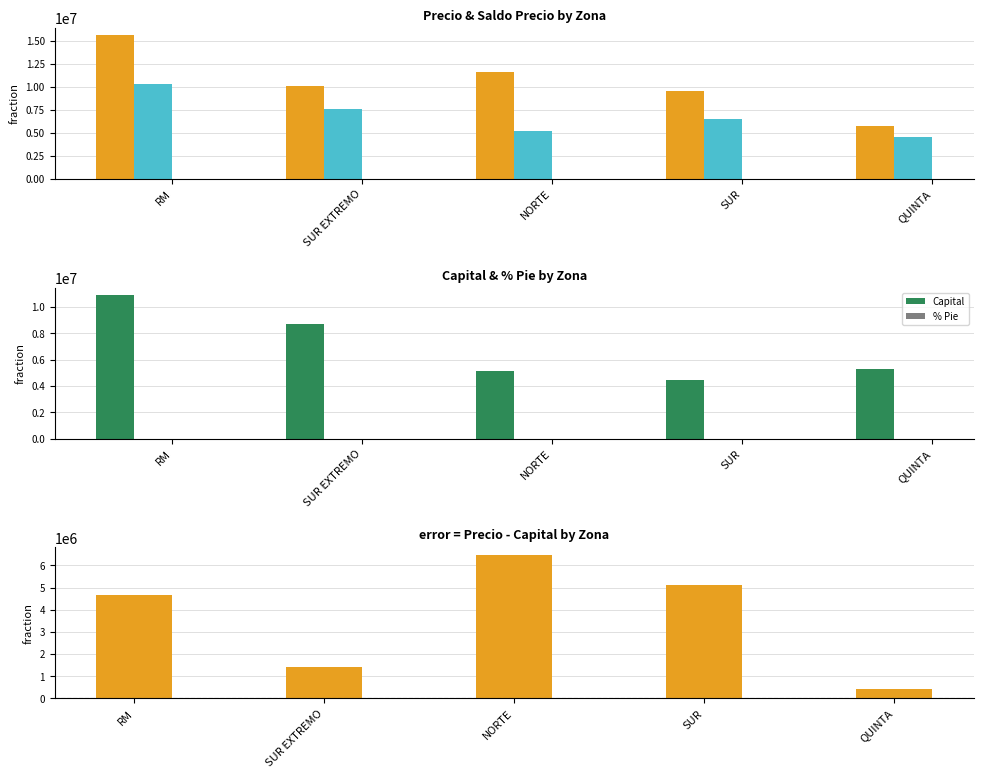

What is the difference between the Precio values at QUINTA and NORTE?

5942500.0